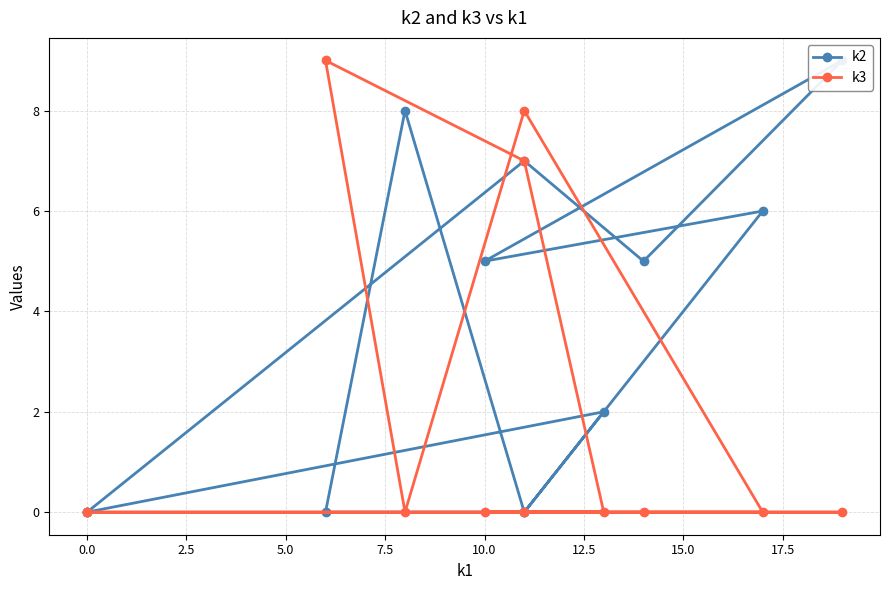

The k3 series shows 5 at 10. True or false?

False